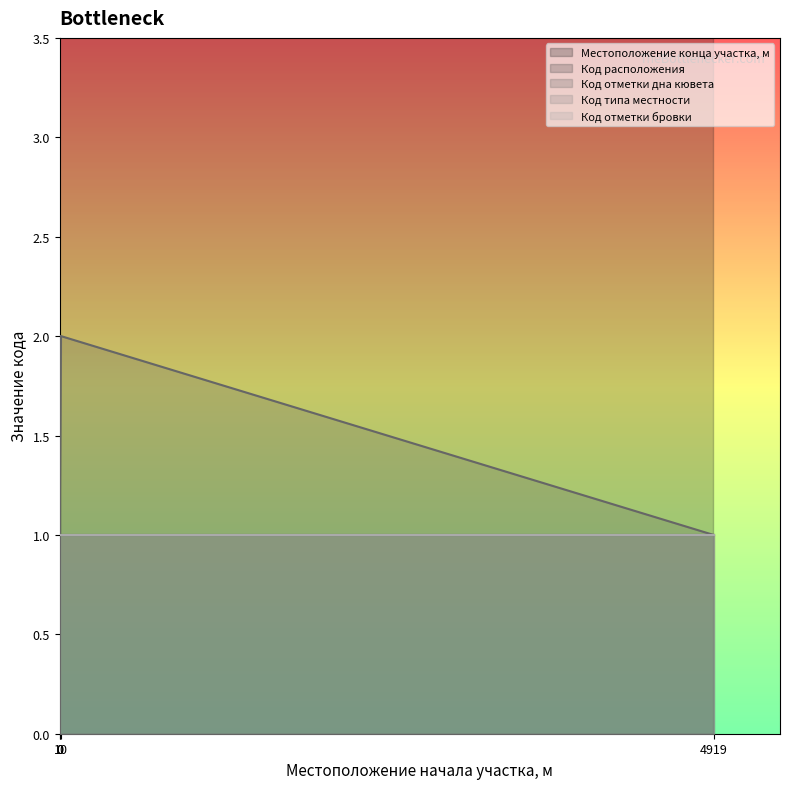

Reading right to left, extract all data points from this chart.

Местоположение конца участка, м: 5635	4919	10	5635
Код расположения: 1	1	1	2
Код отметки дна кювета: 1	2	1	2